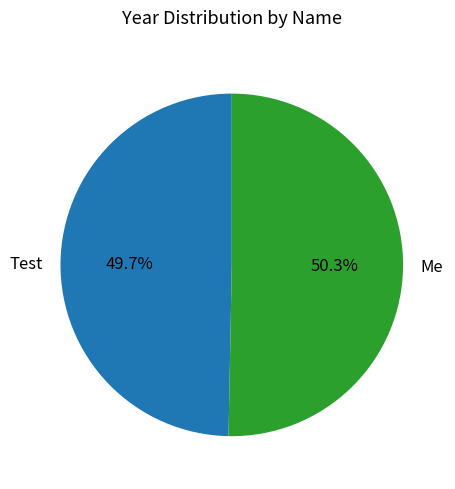

What percentage is the Me slice, to the nearest percent?

50%